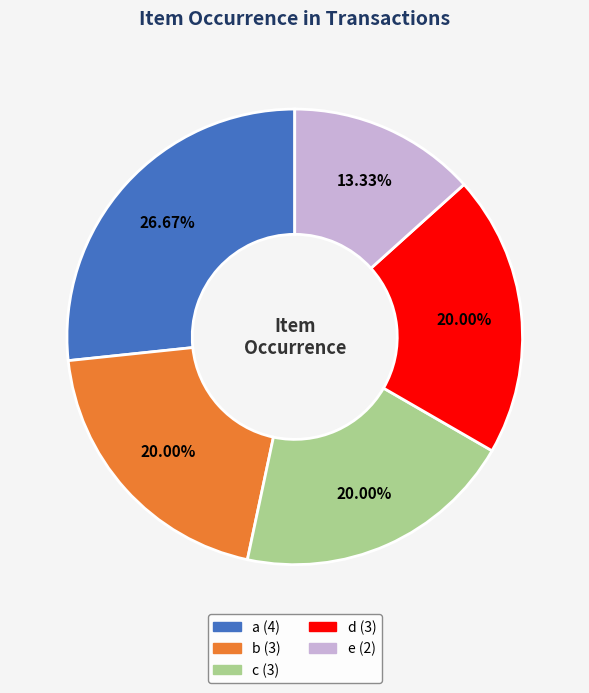

What is the largest slice in the pie chart?

a